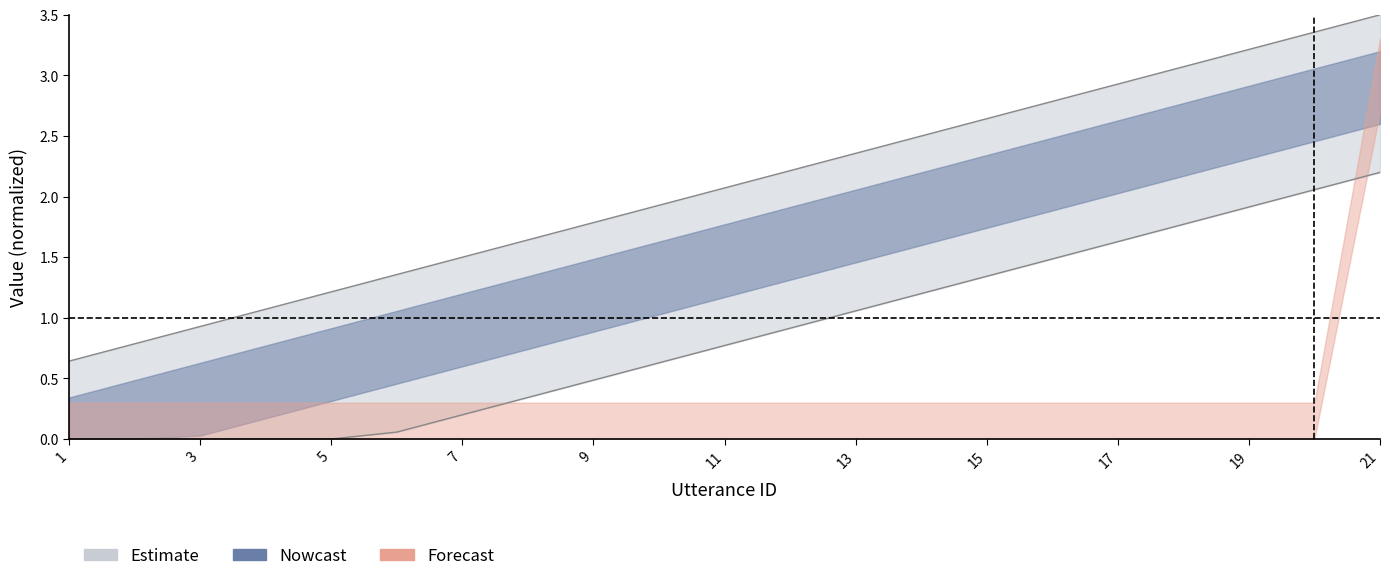

List the labels in order of value, largest first.

21, 20, 19, 18, 17, 16, 15, 14, 13, 12, 11, 10, 9, 8, 7, 6, 5, 4, 3, 2, 1